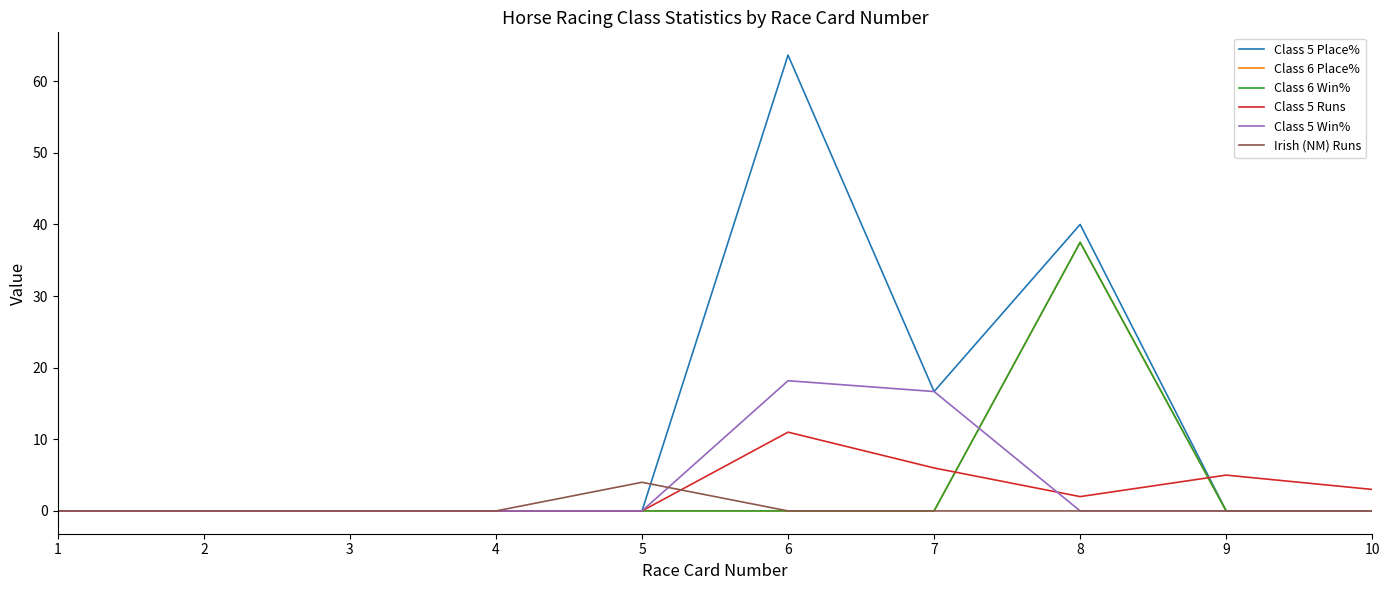

The value of Class 6 Win% at 6 is 25.5. True or false?

False